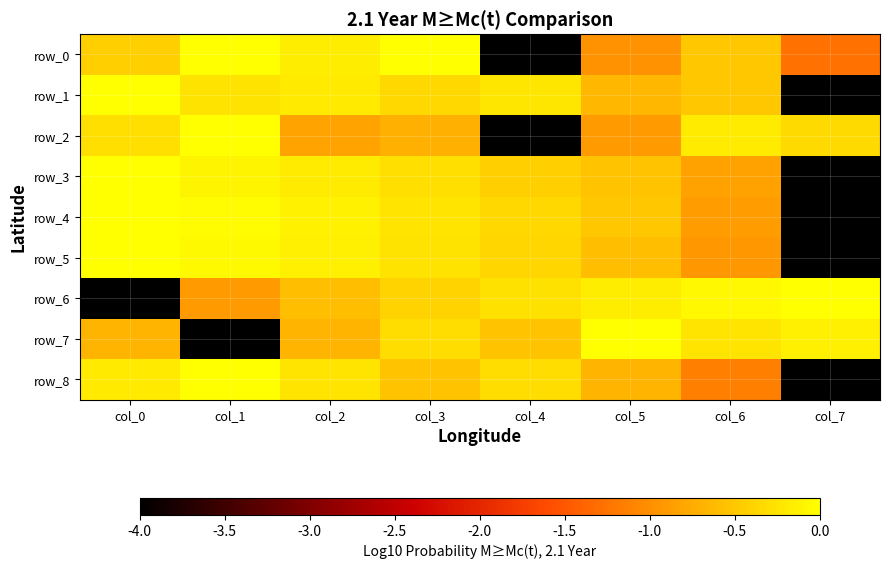

Is the value of row_8 at col_7 greater than the value of row_7 at col_6?

No